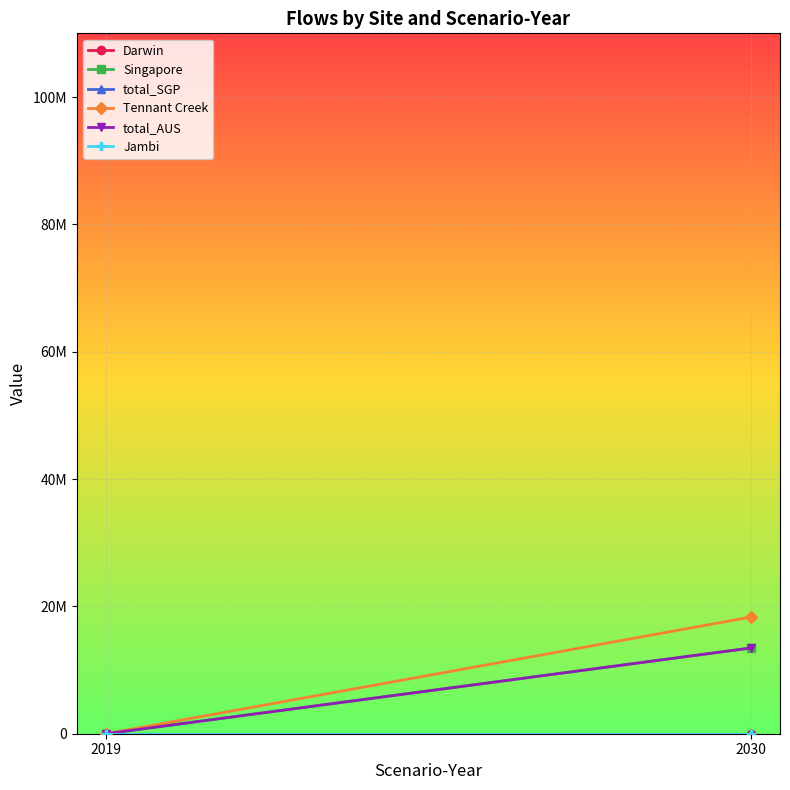

Is it true that total_AUS equals -4613492.6 at 2019?

False